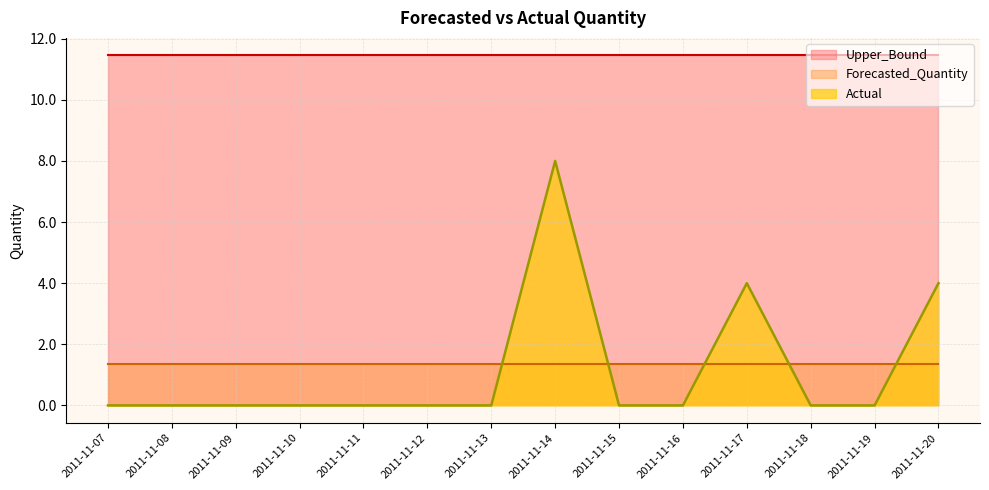

The Forecasted_Quantity series shows 2.4 at 2011-11-19. True or false?

False